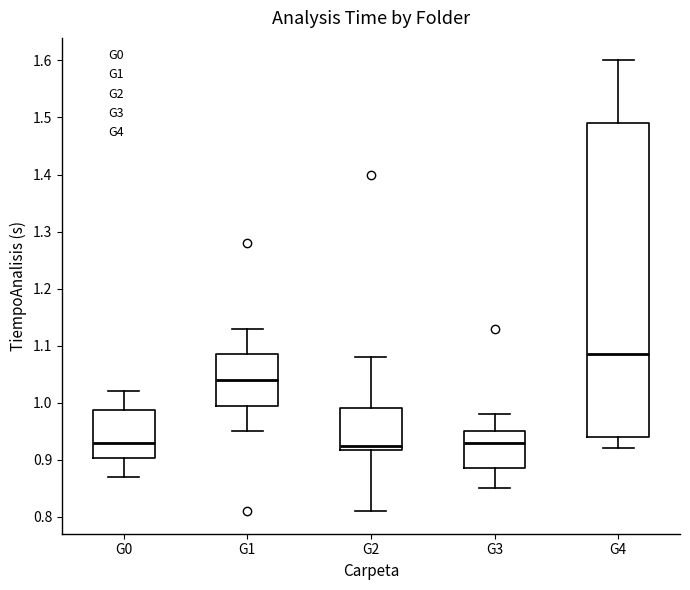

Which box's median line is the highest?

G4